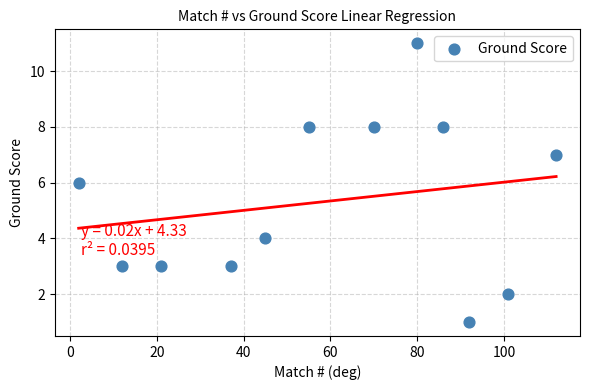

What is the average X value?

59